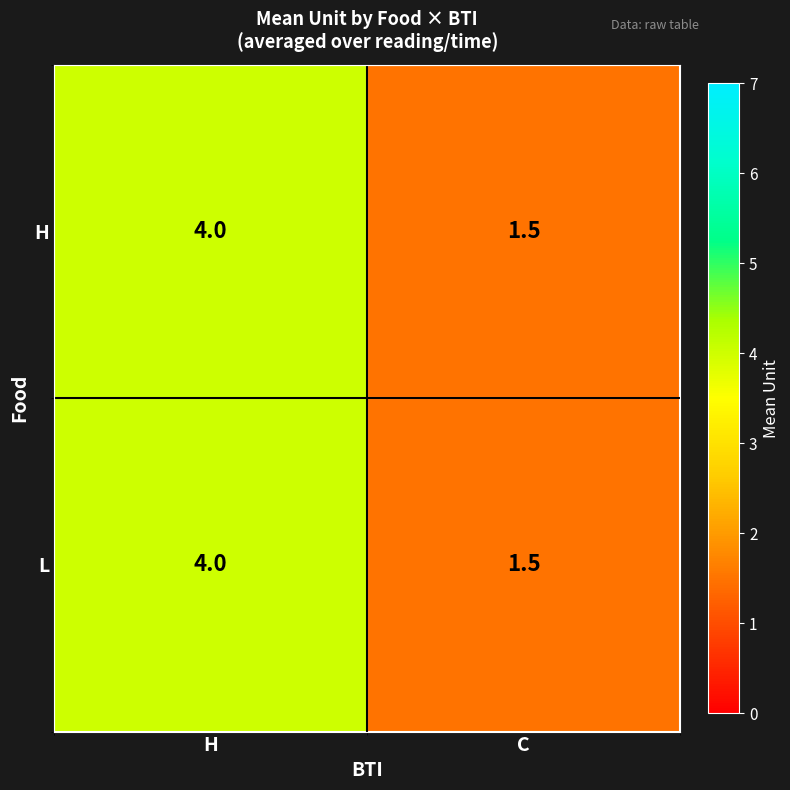

How many values in the L series are below 4?

1